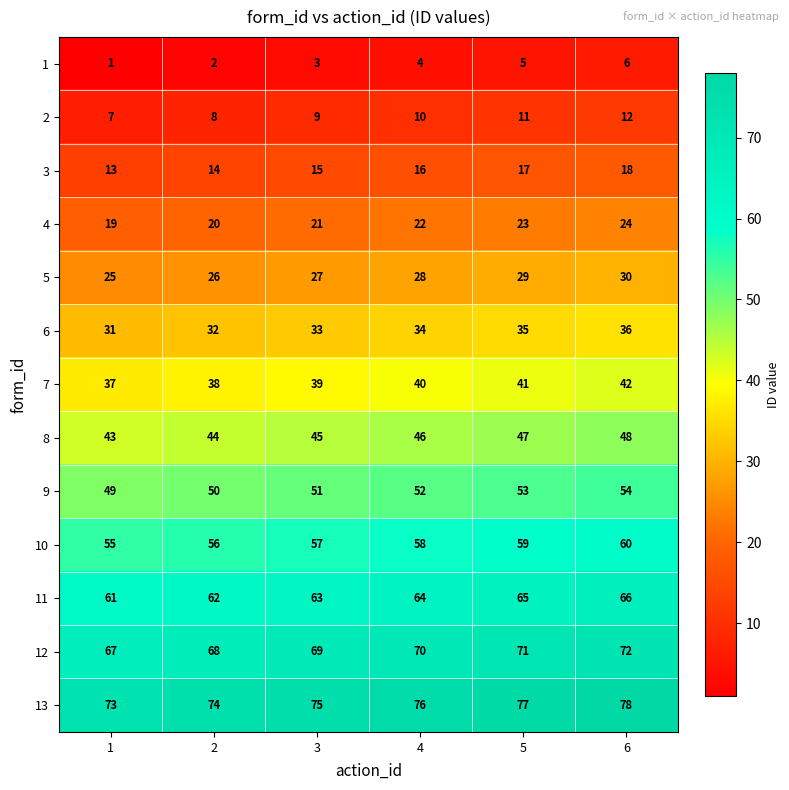

What is the sum of the 3 values at 3 and 2?

29